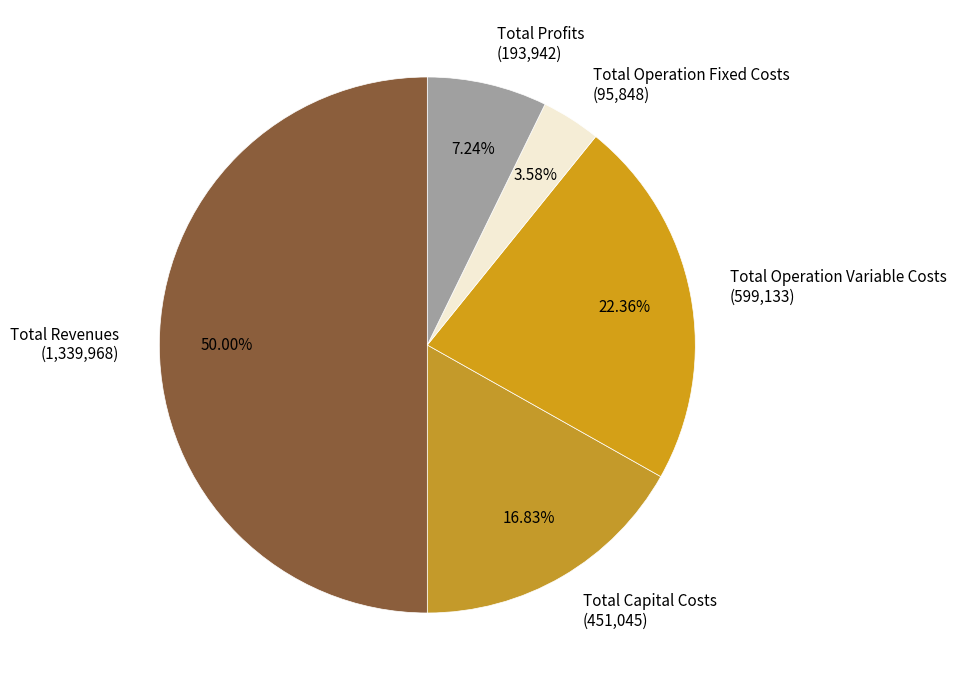

How many segments does this pie chart have?

5